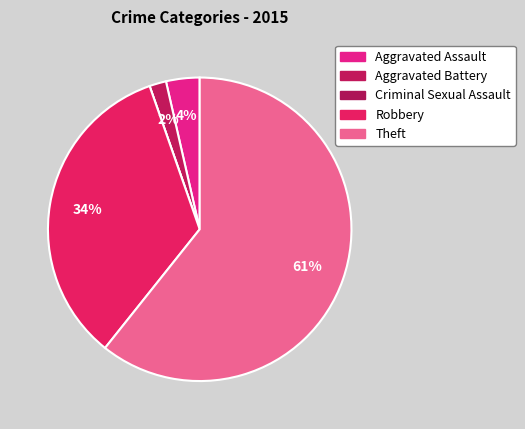

To the nearest percent, what is the average slice percentage?

20%